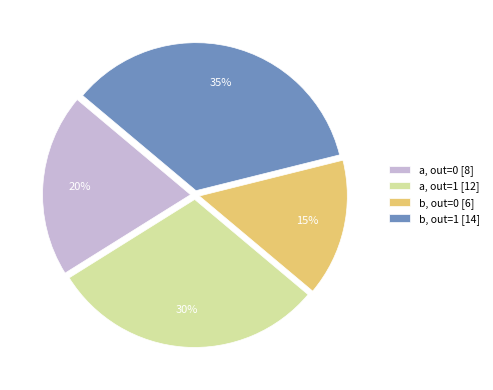

Which has a higher value, b, out=0 [6] or b, out=1 [14]?

b, out=1 [14]